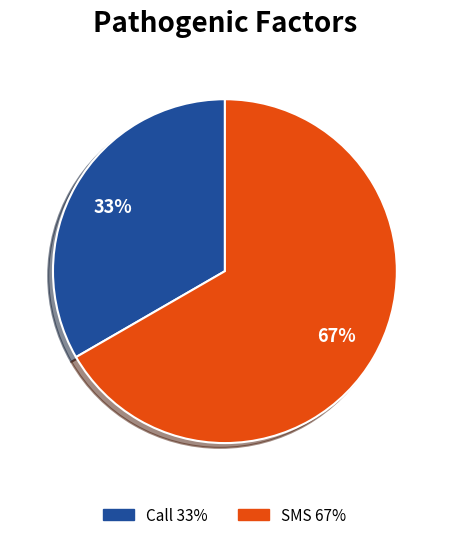

How many segments does this pie chart have?

2